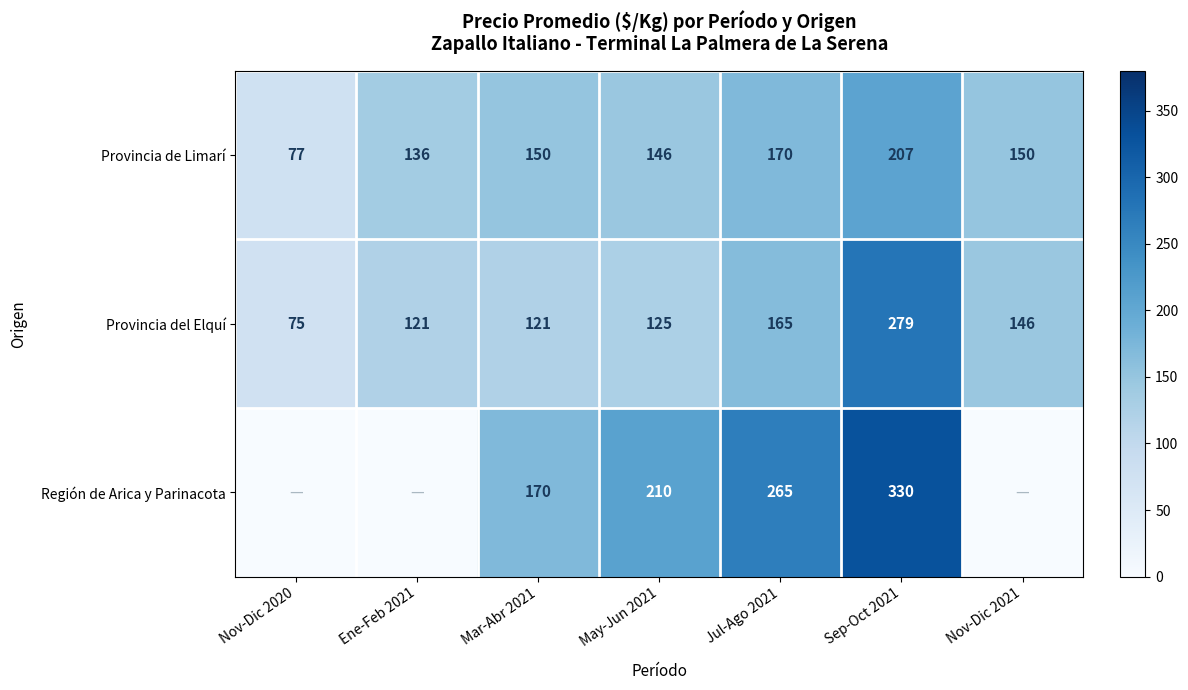

What is the sum of the Región de Arica y Parinacota values at Mar-Abr 2021 and Jul-Ago 2021?

435